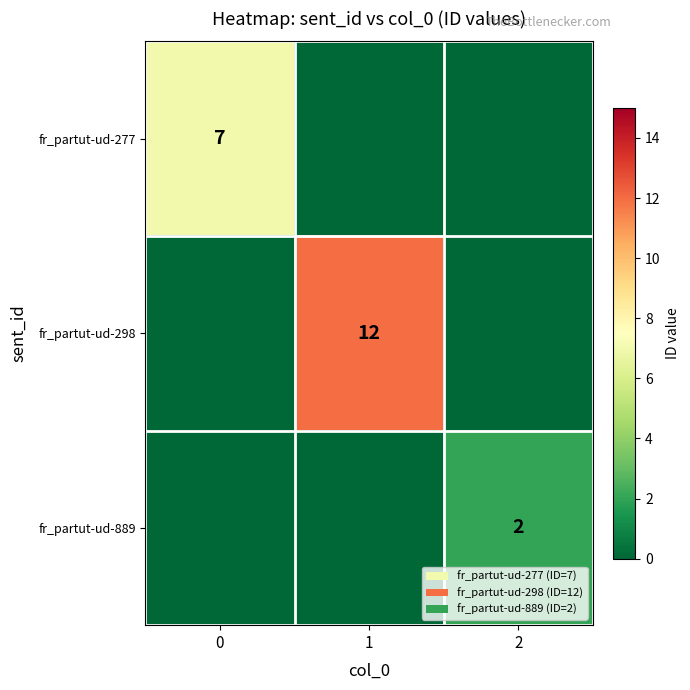

Is the value of fr_partut-ud-298 at 1 greater than the value of fr_partut-ud-277 at 0?

Yes